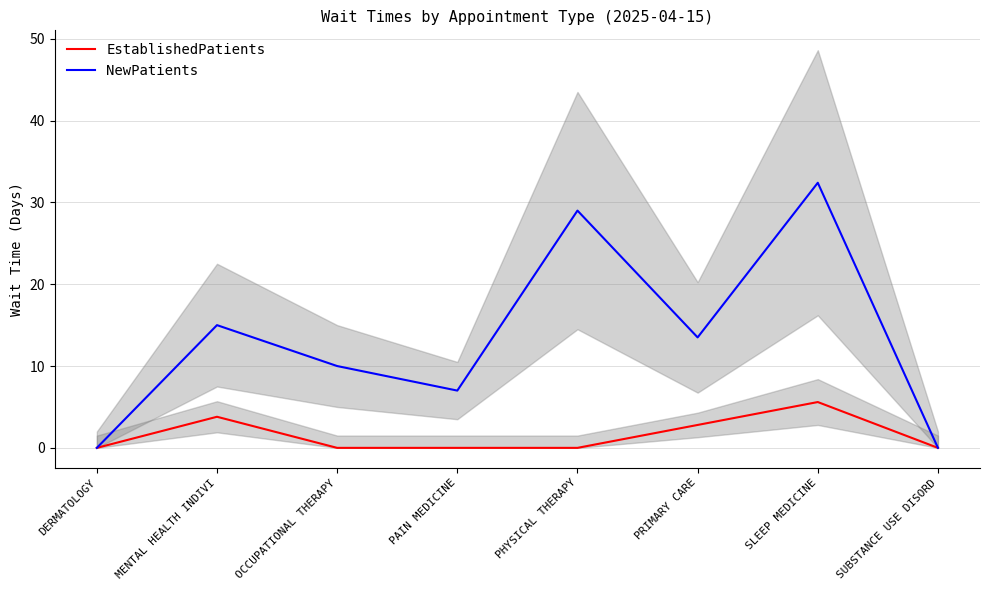

List the series in order of their peak value, highest first.

NewPatients, EstablishedPatients